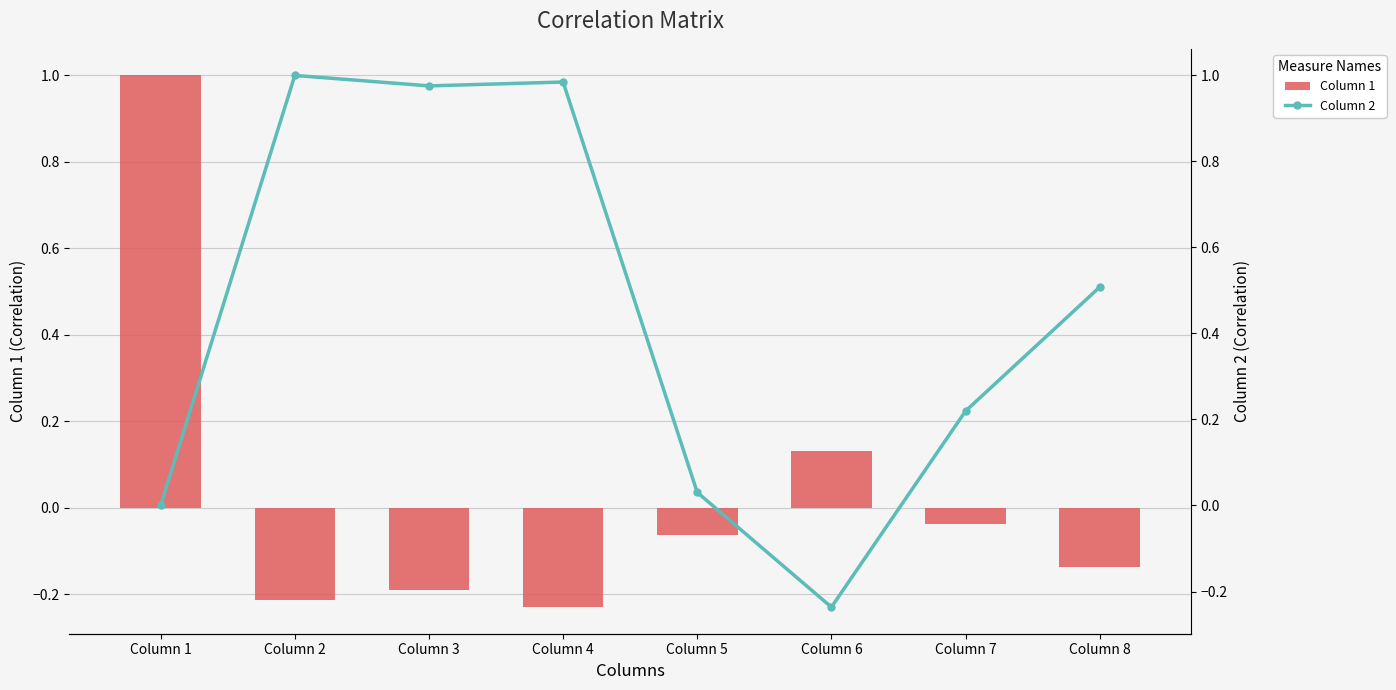

Reading right to left, extract all data points from this chart.

Column 1: -0.1	-0.0	0.1	-0.1	-0.2	-0.2	-0.2	1.0
Column 2: 0.5	0.2	-0.2	0.0	1.0	1.0	1.0	0.0